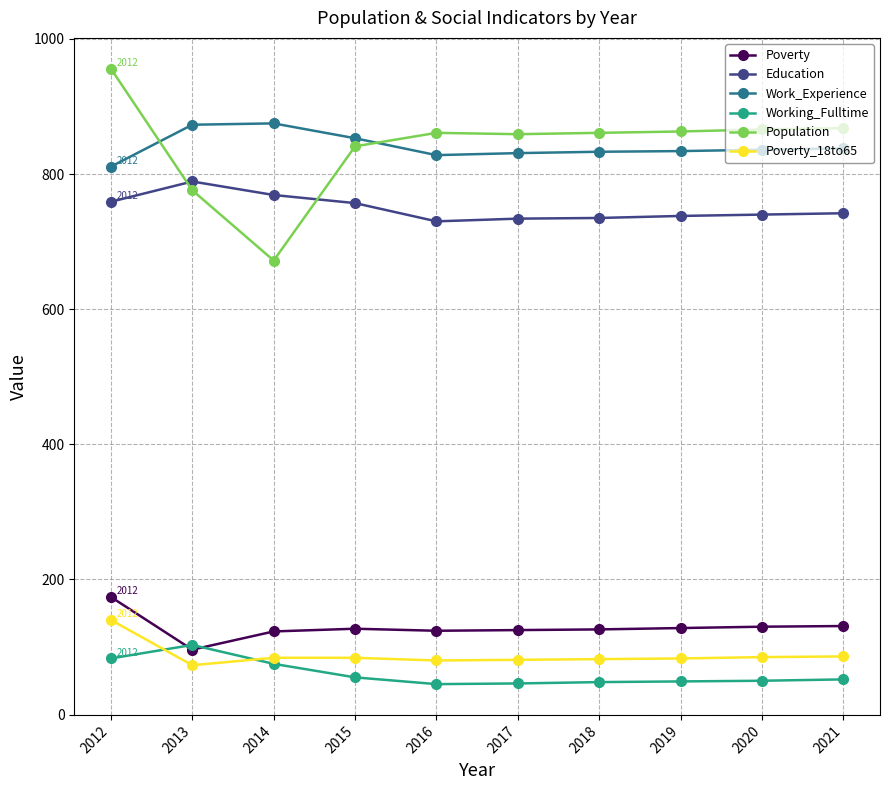

At which category is the sum across all series the highest?

2012